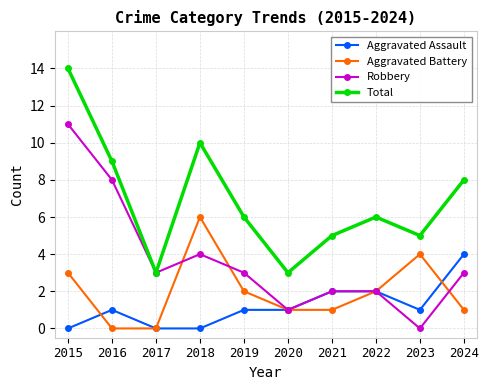

True or false: Aggravated Battery and Total cross at least once.

False